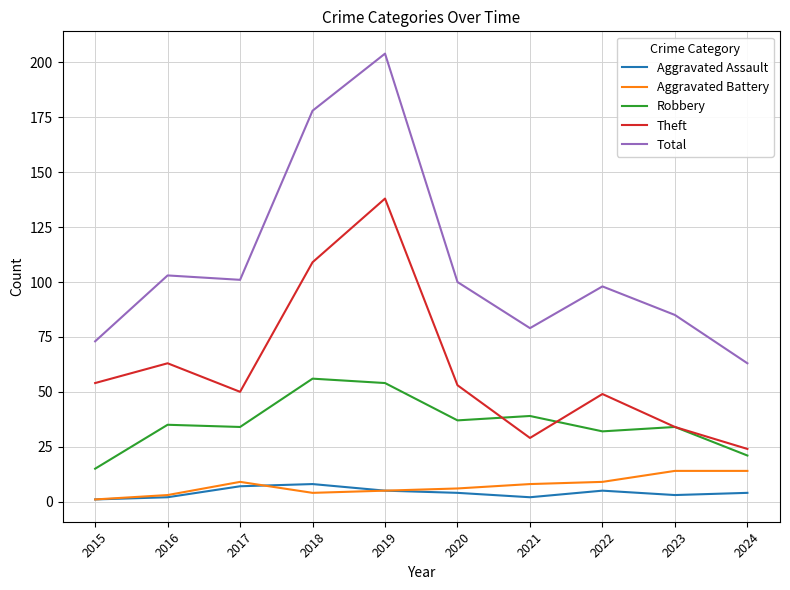

List the series in order of their peak value, highest first.

Total, Theft, Robbery, Aggravated Battery, Aggravated Assault